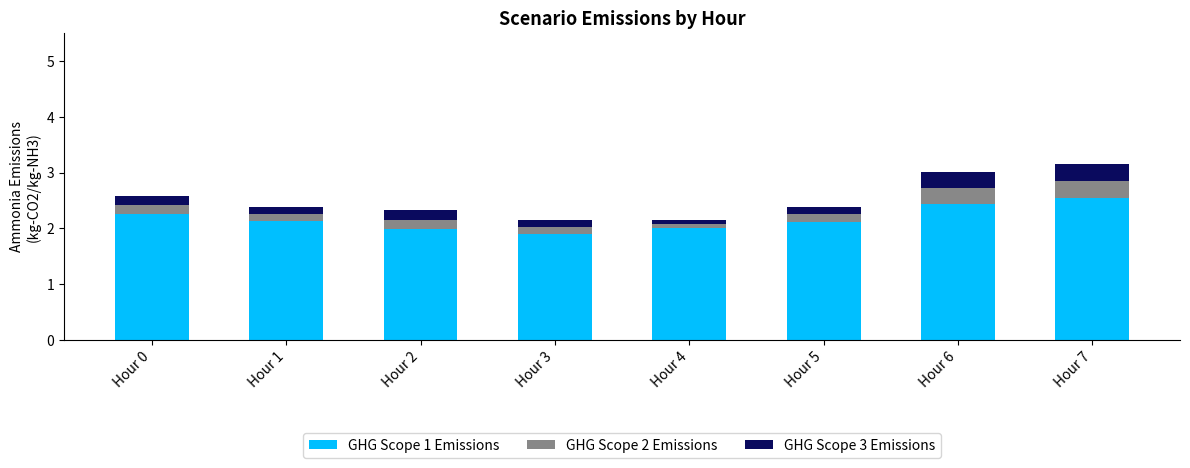

Reading left to right, list the values for the GHG Scope 1 Emissions series.

2.3	2.1	2.0	1.9	2.0	2.1	2.4	2.6